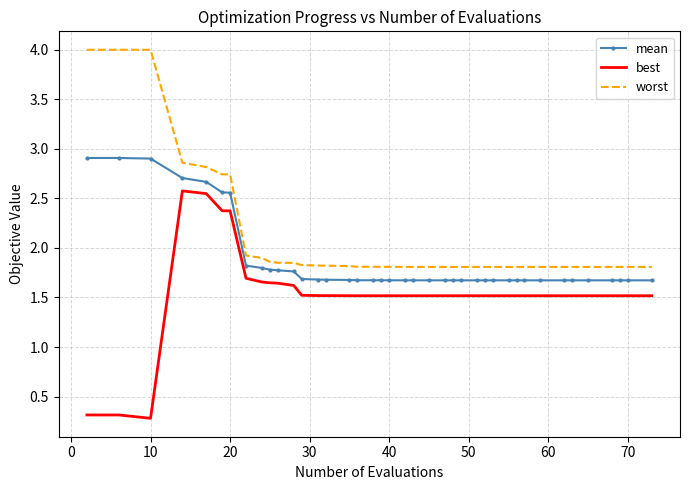

True or false: worst and best cross at least once.

False